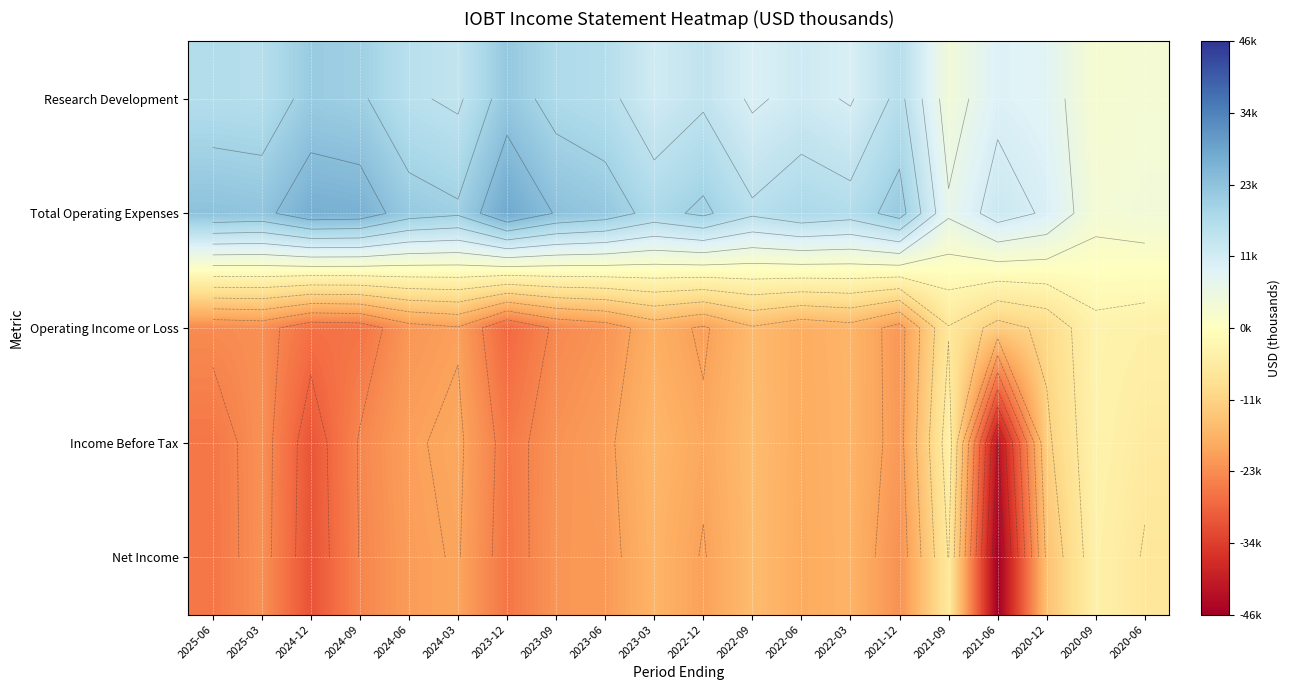

Which series changed the most between 2024-03 and 2023-09?

Research Development